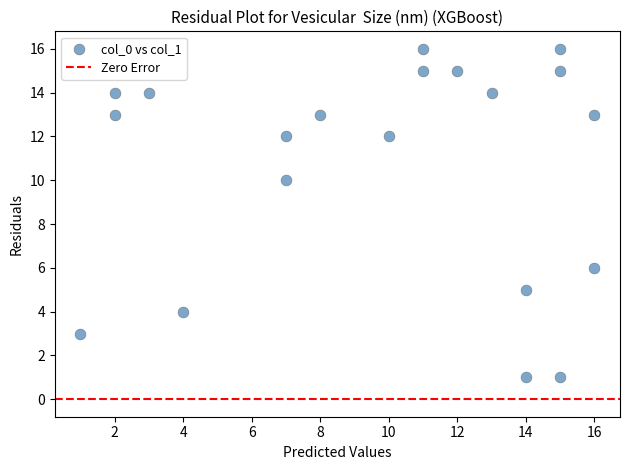

What is the range of X values (max minus min)?

15